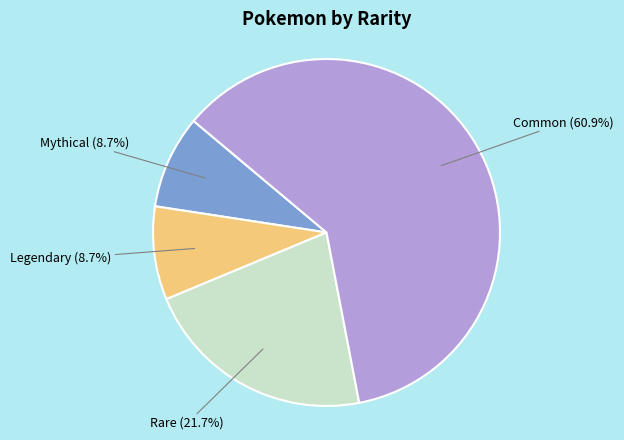

Which category has the biggest portion of the pie?

Common